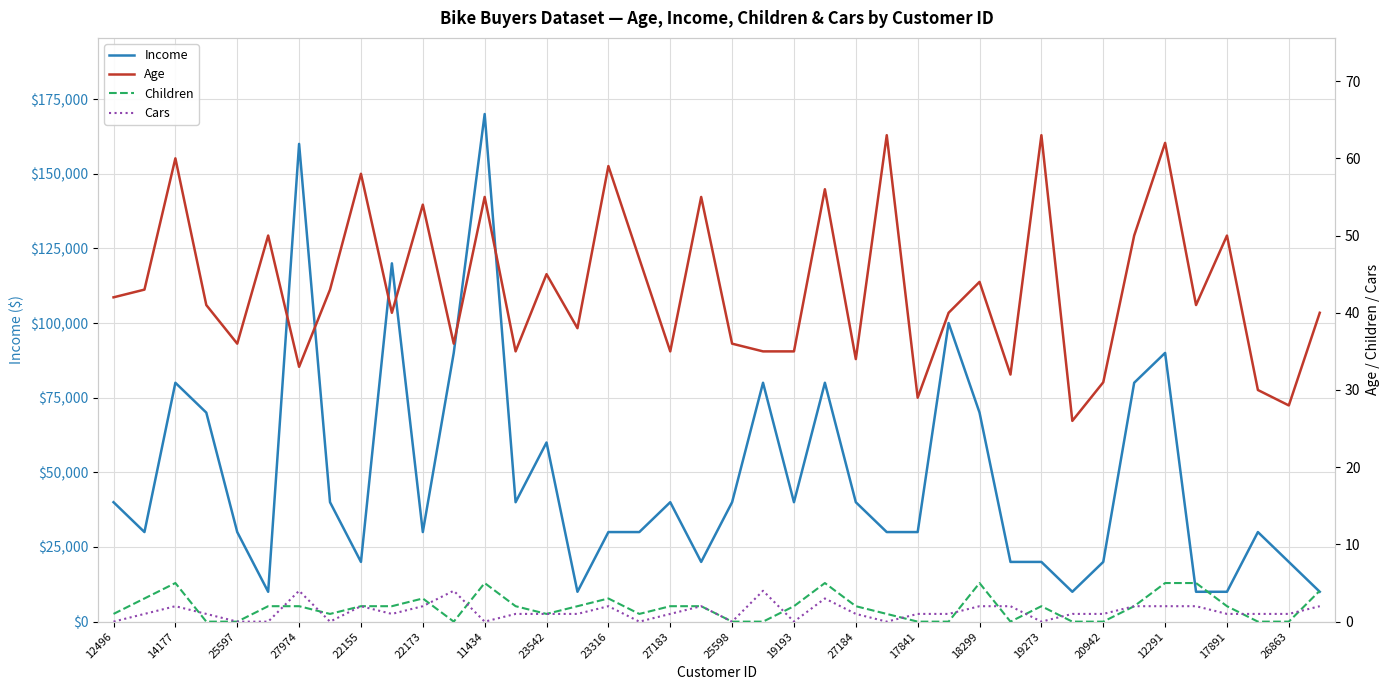

The value of Income at 19193 is 40000. True or false?

True